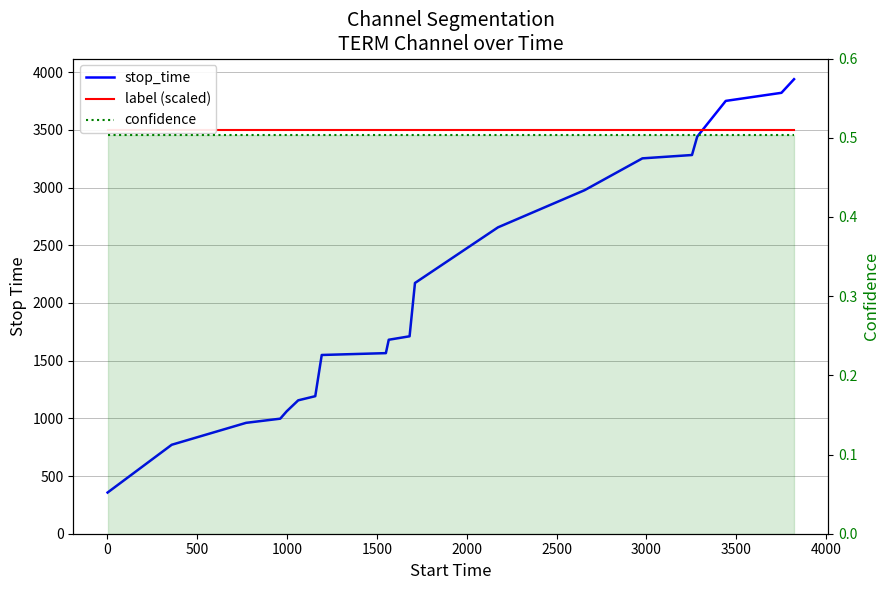

What is the spread (max minus min) of values at 2500?

3499.5